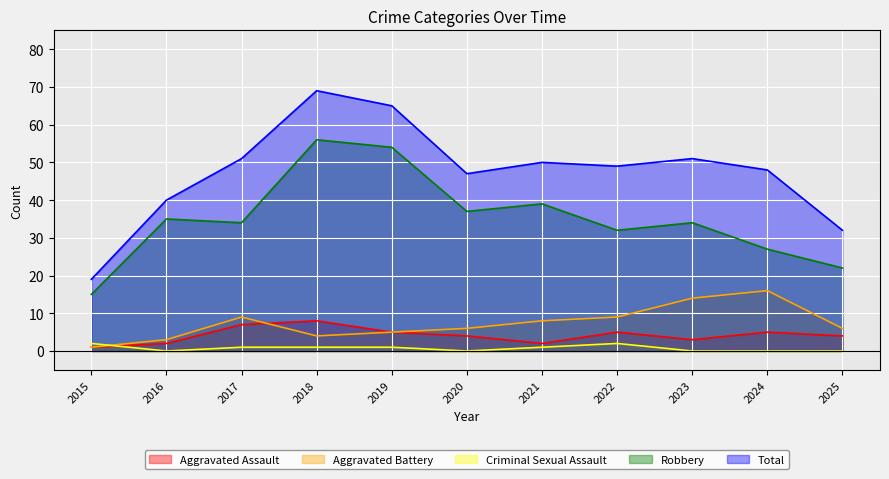

What is the difference between the maximum and second lowest values in the Robbery series?

34